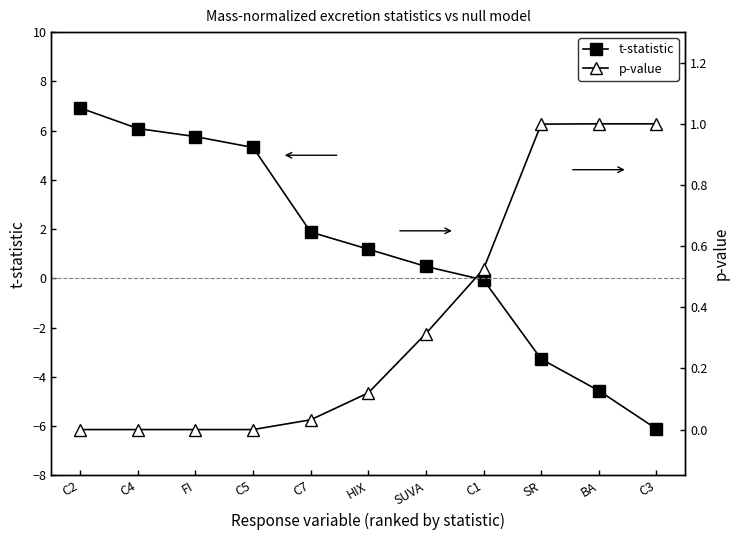

What is the sum of all p-value values?

4.0